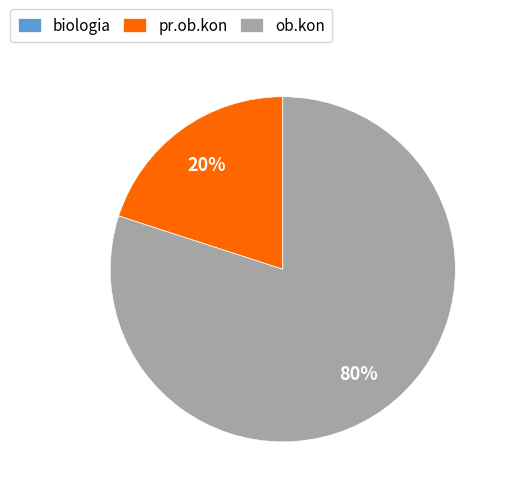

True or false: ob.kon accounts for 88% of the total.

False